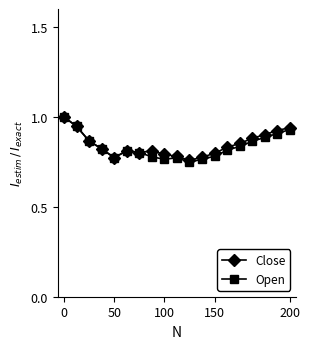

At how many categories does at least one series exceed 0?

19